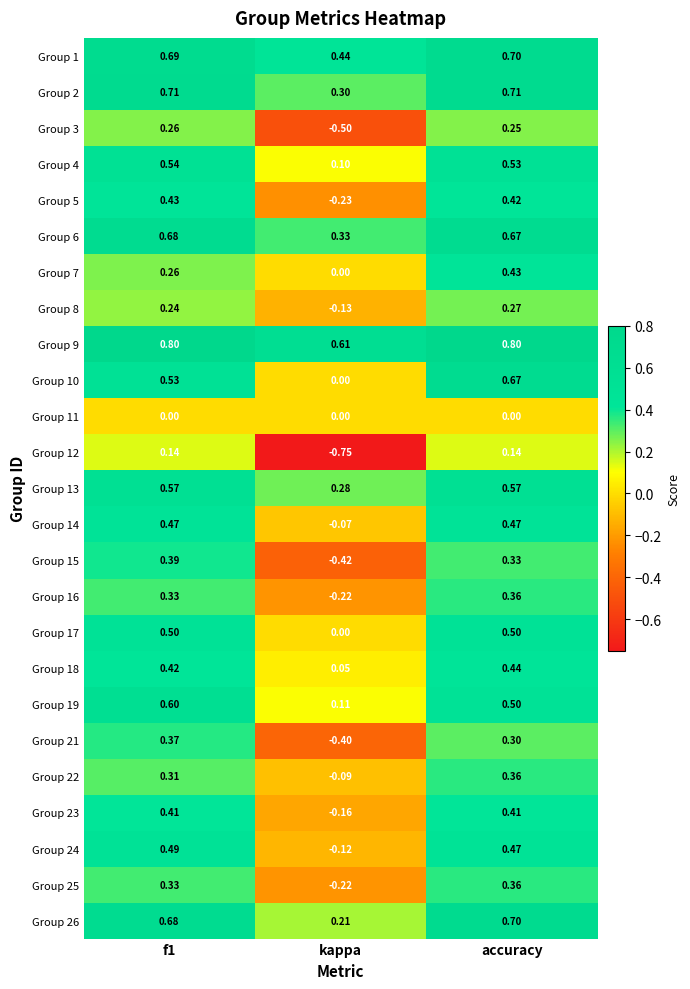

Which category has the lowest value across all series?

kappa